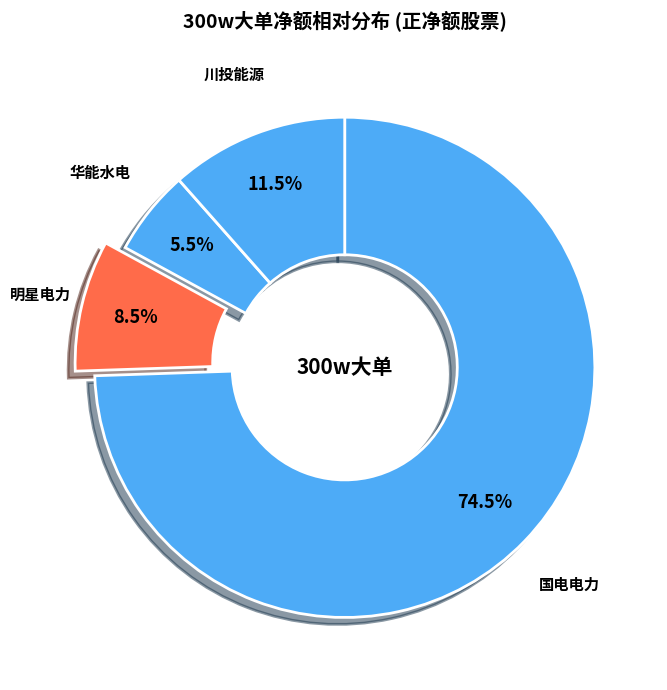

Which slice represents more than half of the pie?

国电电力